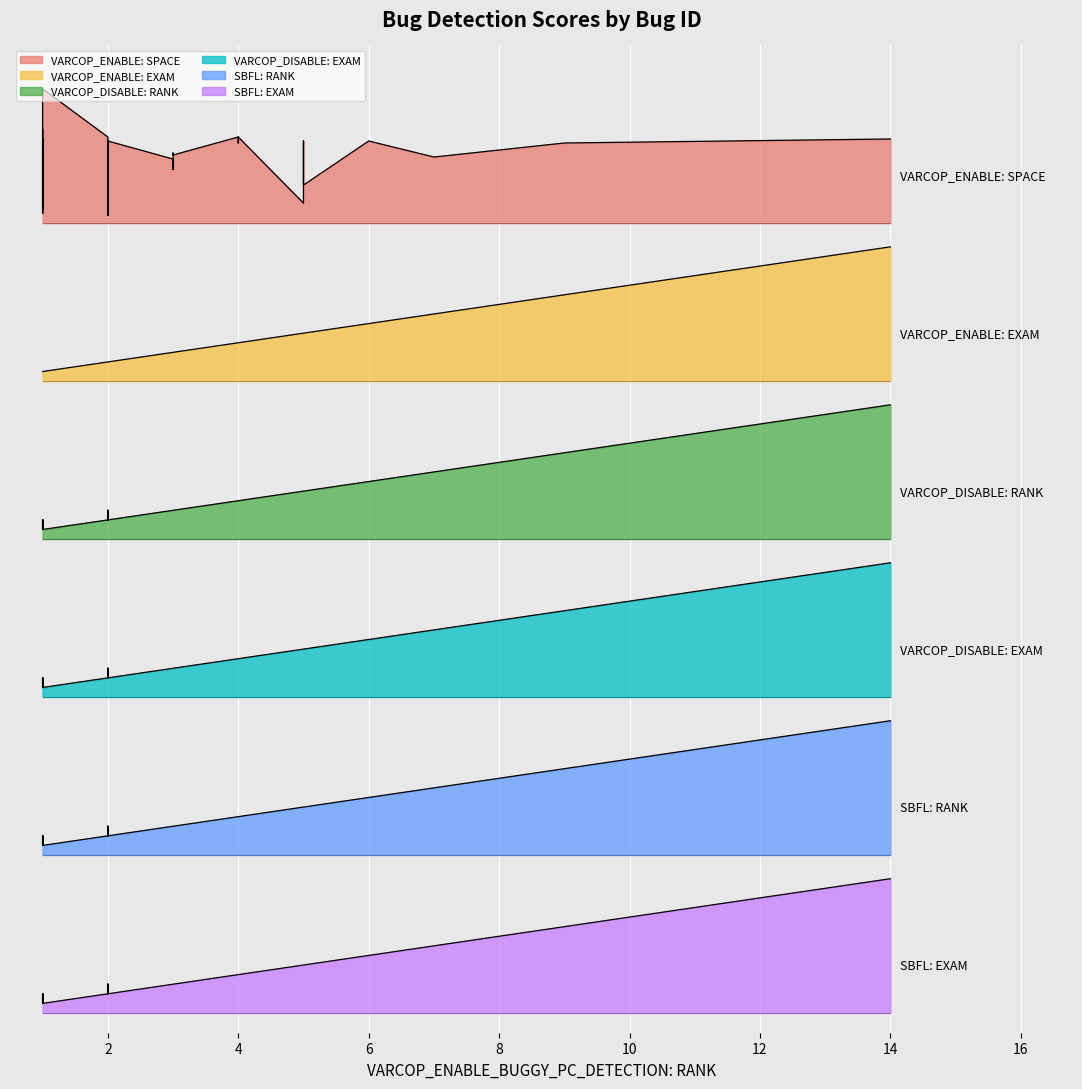

True or false: VARCOP_ENABLE: EXAM and VARCOP_DISABLE: RANK intersect in this chart.

False